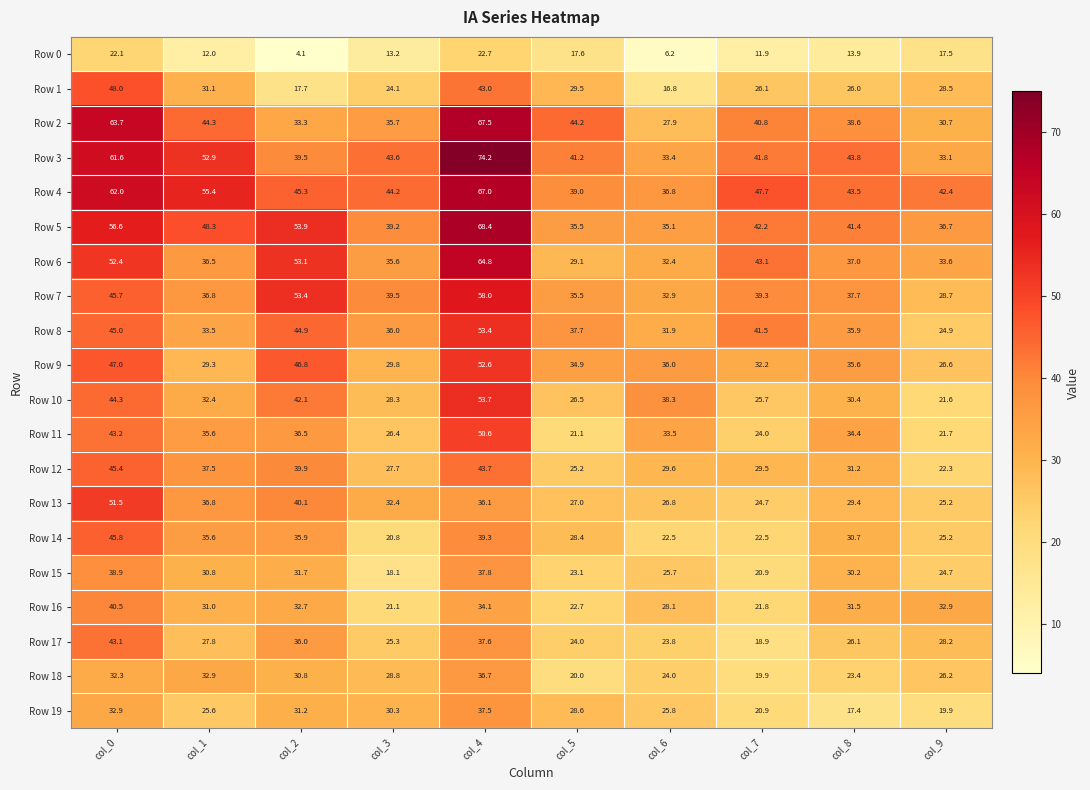

At which category is the sum across all series the highest?

col_4